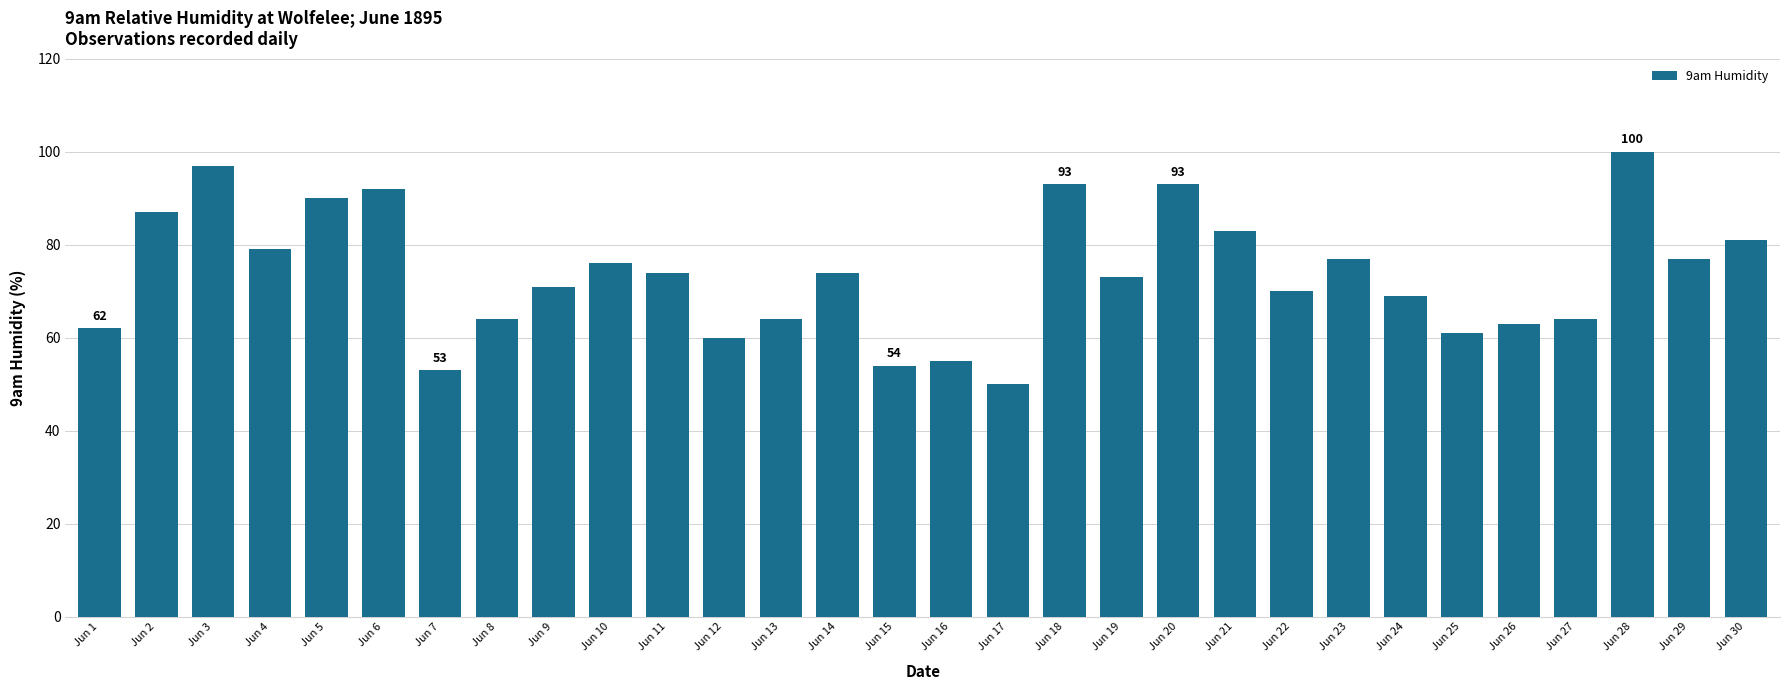

What value does the data have at Jun 7, to the nearest 5?

55